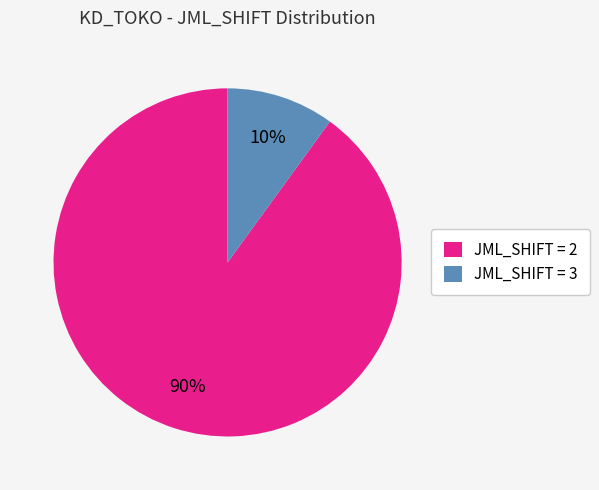

How many segments does this pie chart have?

2